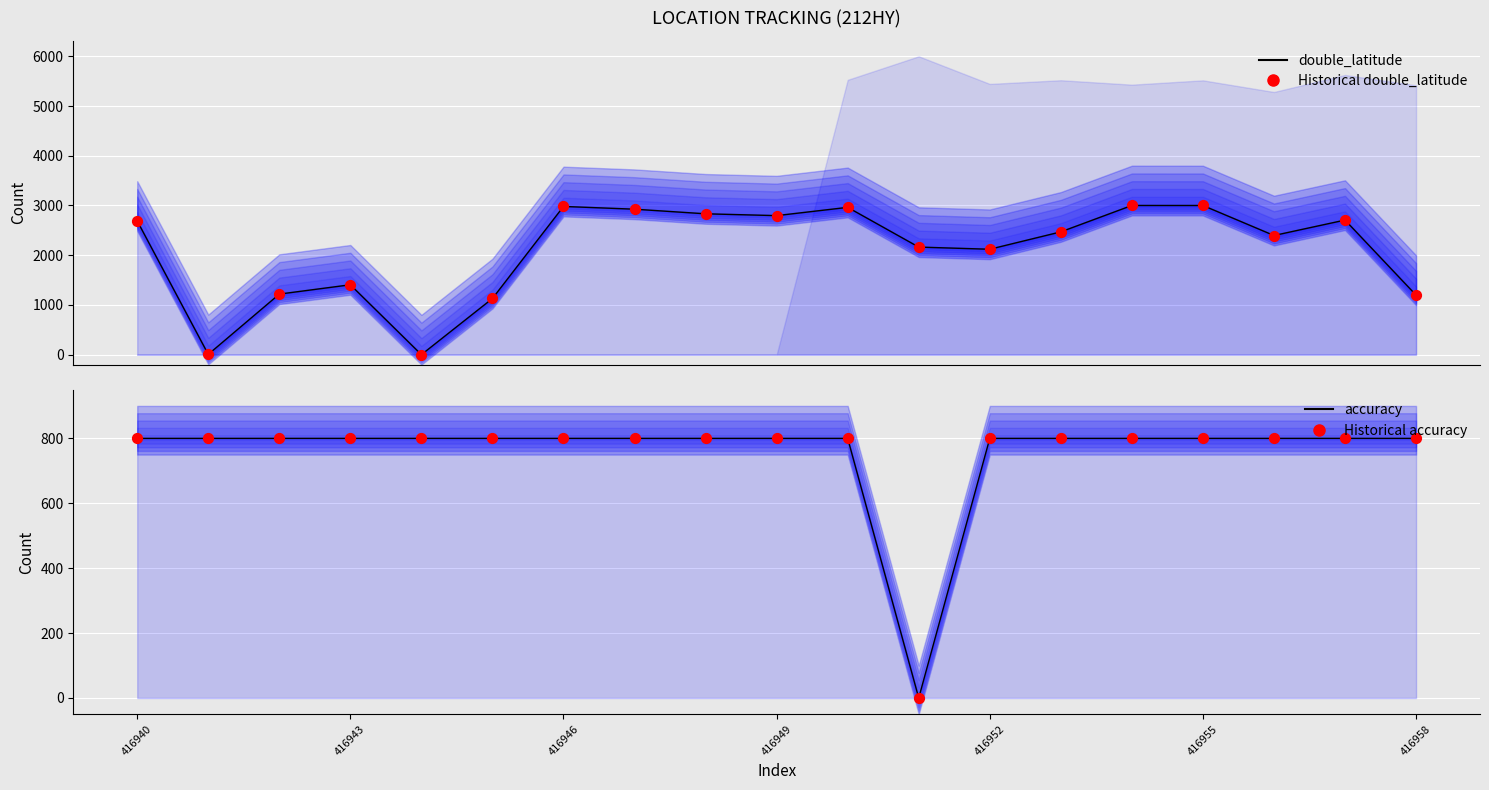

What is the total value across all series at 17?

7012.7